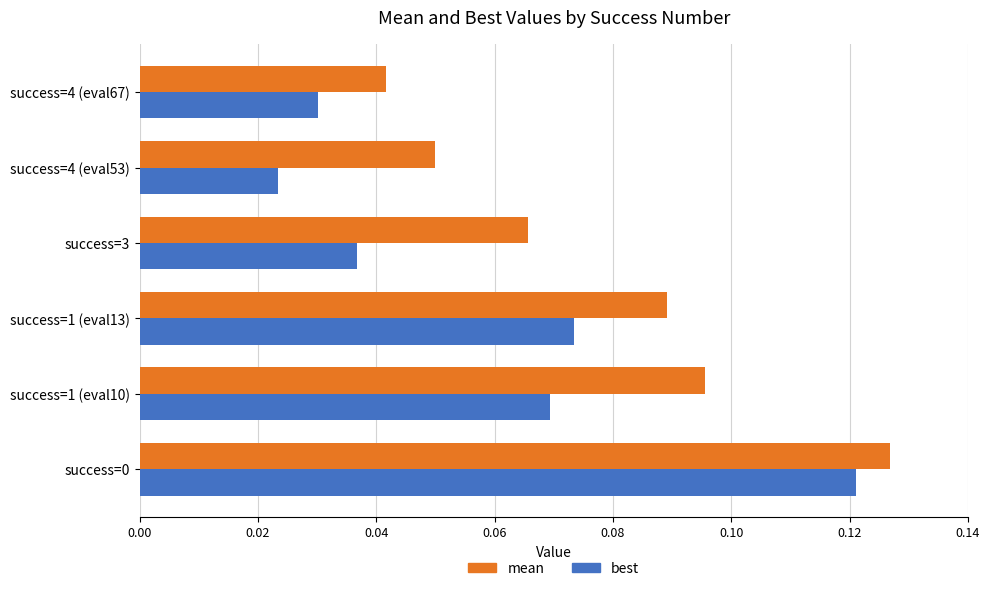

Count the best values in the range 0 to 1.

6